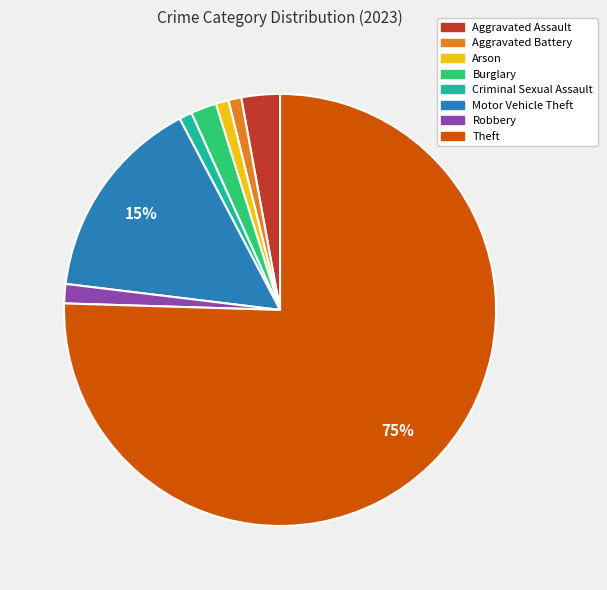

How many slices are in this pie chart?

8